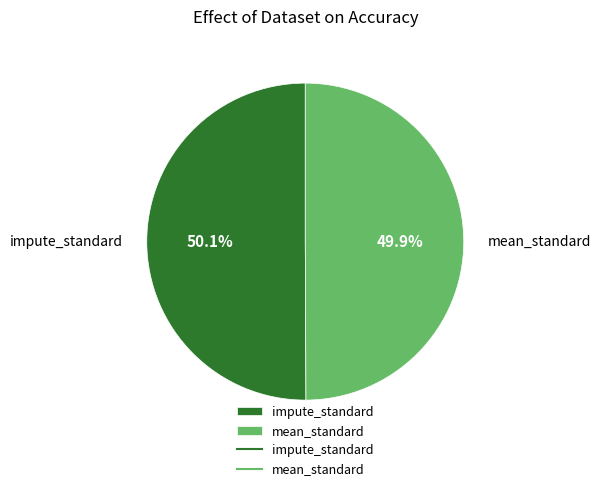

How many slices are in this pie chart?

2